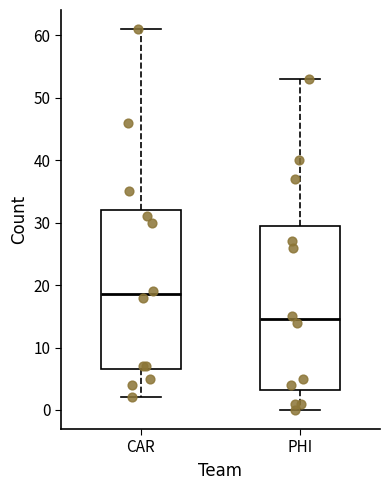

Reading left to right, read every box against the y-axis: the position of its median line, the range the box covers, and the ends of its whiskers. The values are not printed on the chart, so give them approximately, as read against the axis.

CAR: median 19, box 7 to 32, whiskers 2 to 61
PHI: median 15, box 3 to 30, whiskers 0 to 53